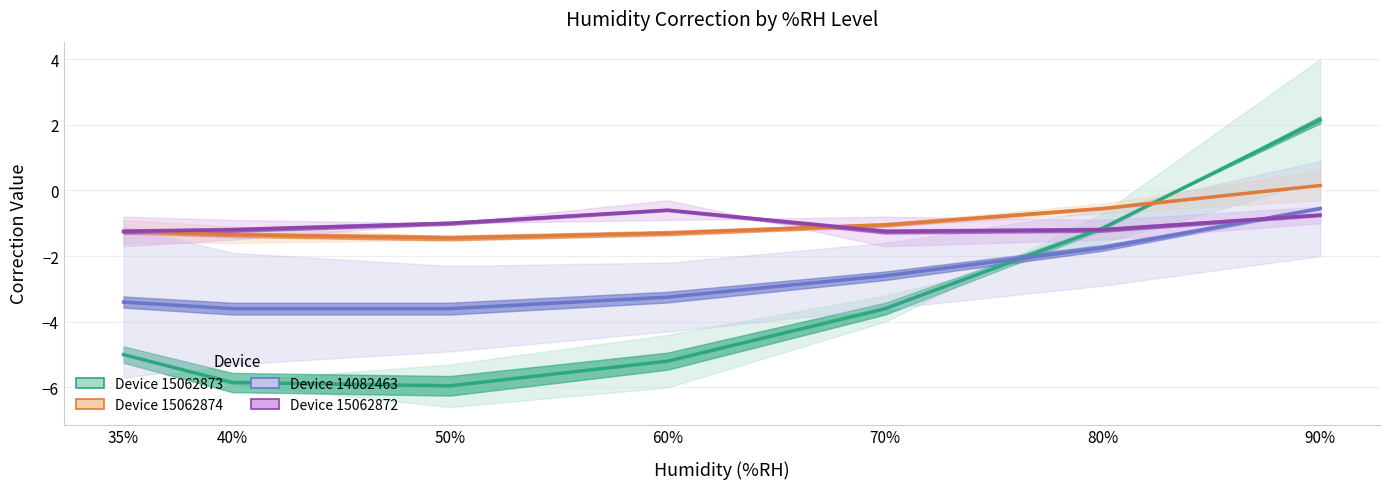

Where do Device 15062872 and Device 15062873 first cross each other?

70% and 80%